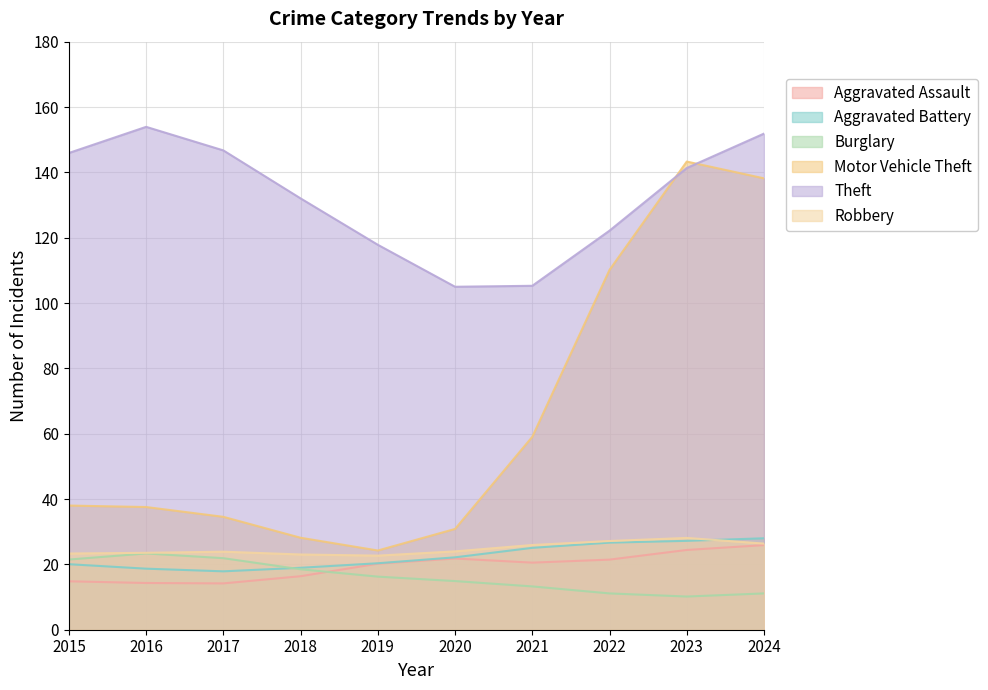

Which series ends up on top after the final intersection of Aggravated Battery and Burglary?

Aggravated Battery